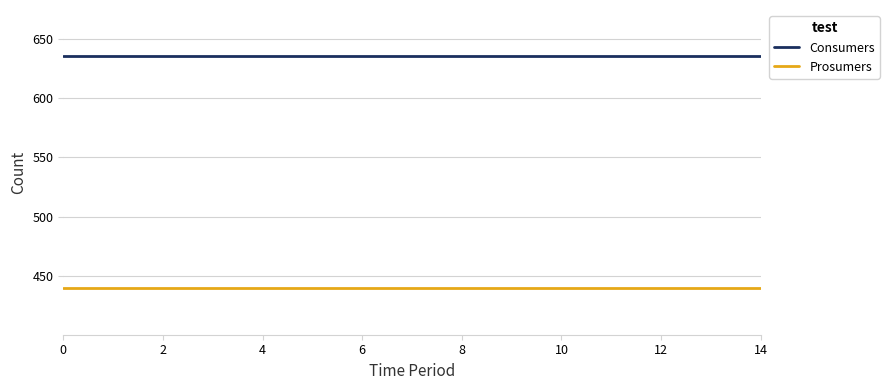

True or false: Prosumers and Consumers intersect in this chart.

False